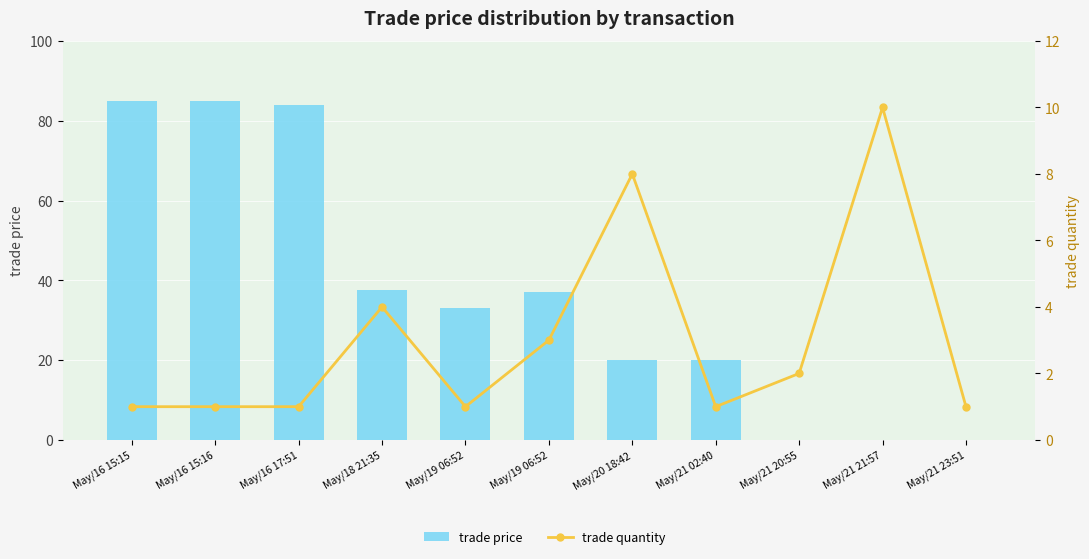

What is the sum of the trade quantity values at May/18 21:35 and May/21 23:51?

5.0